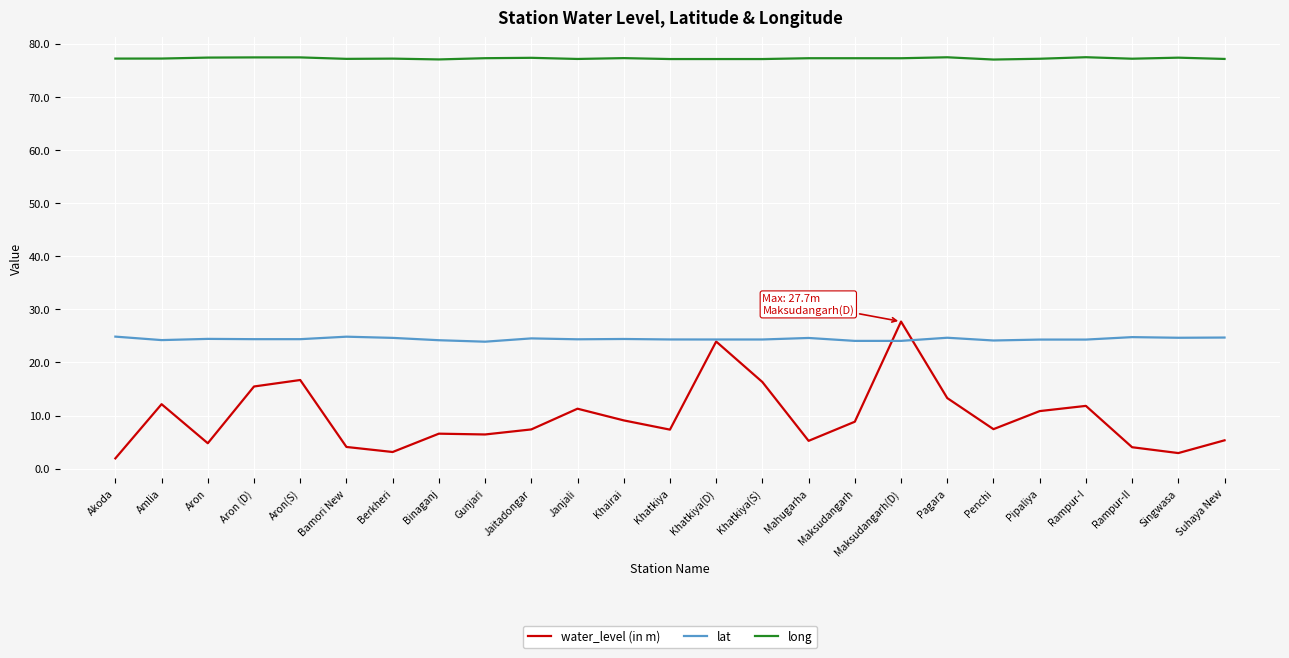

True or false: water_level (in m) and long cross at least once.

False